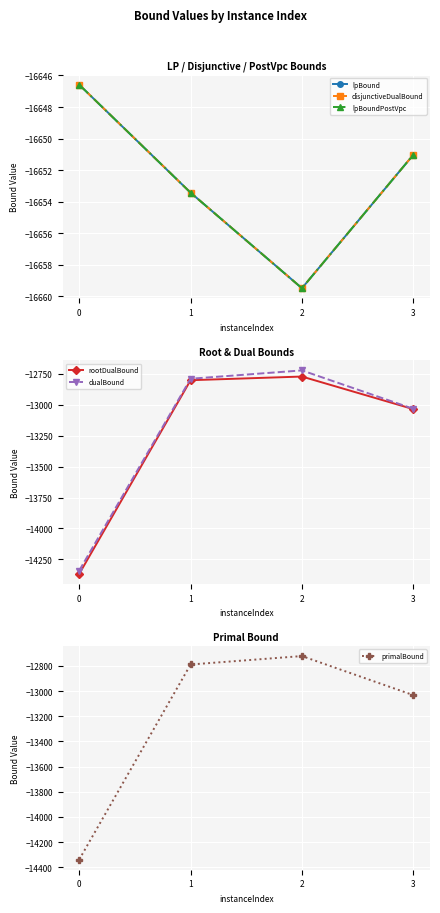

True or false: rootDualBound has a value of -12771.5 at 2.

True